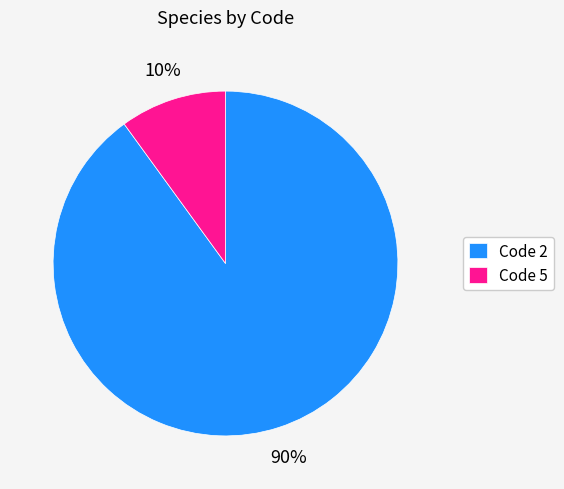

To the nearest percent, what portion does Code 2 represent?

90%